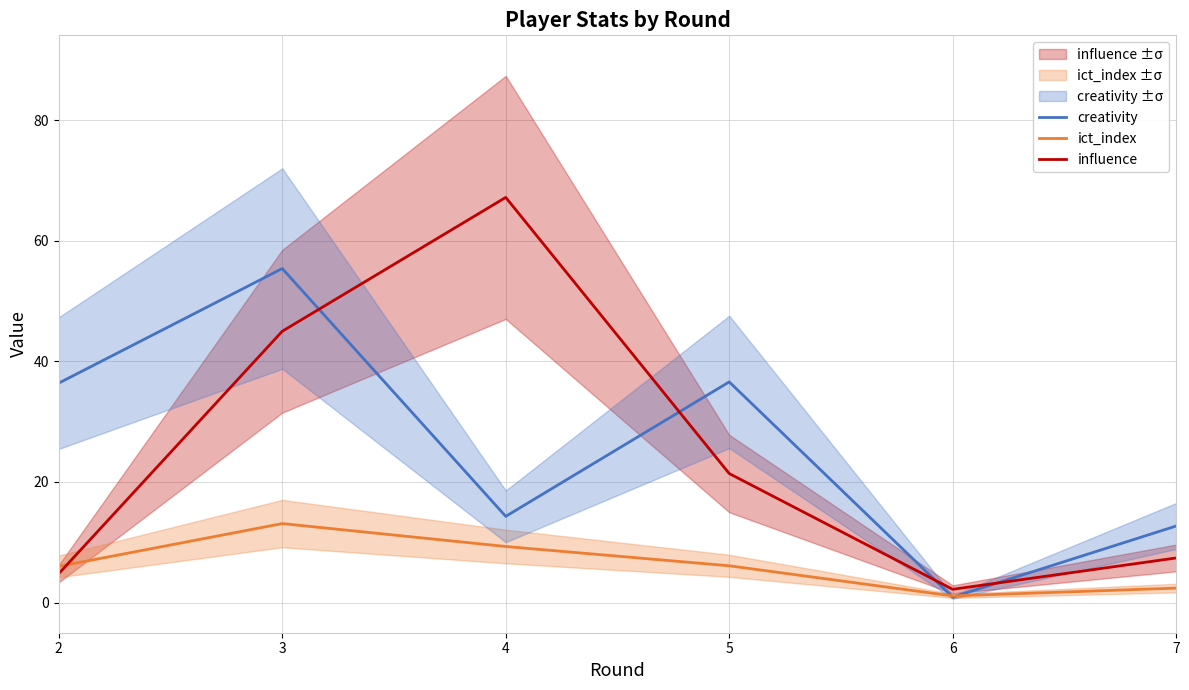

Which series has the widest spread of values?

influence